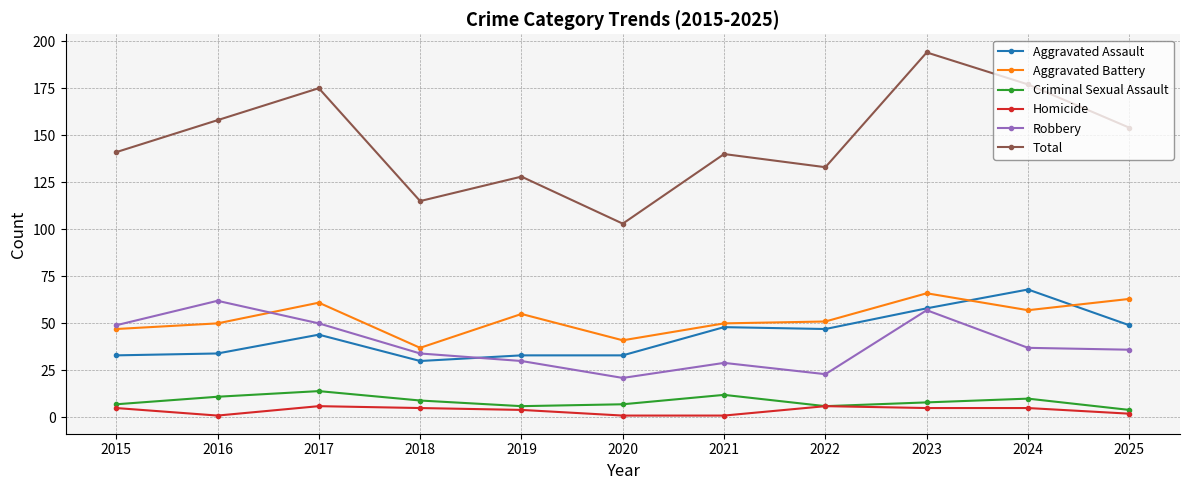

True or false: Homicide and Total intersect in this chart.

False